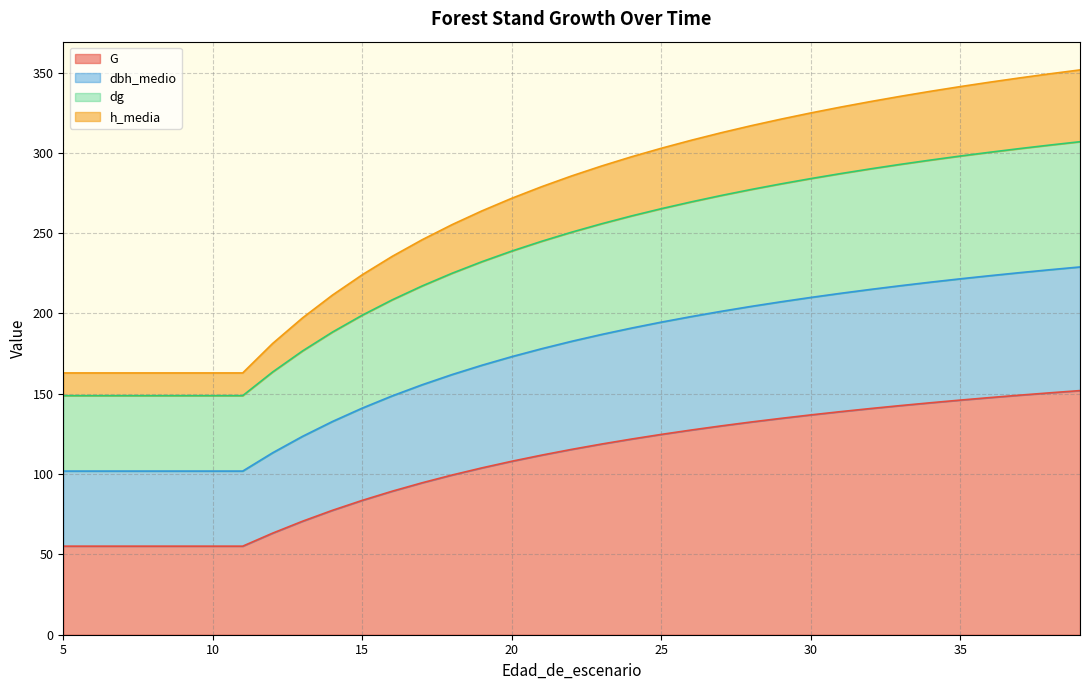

Which has a higher value, 21 or 24?

24